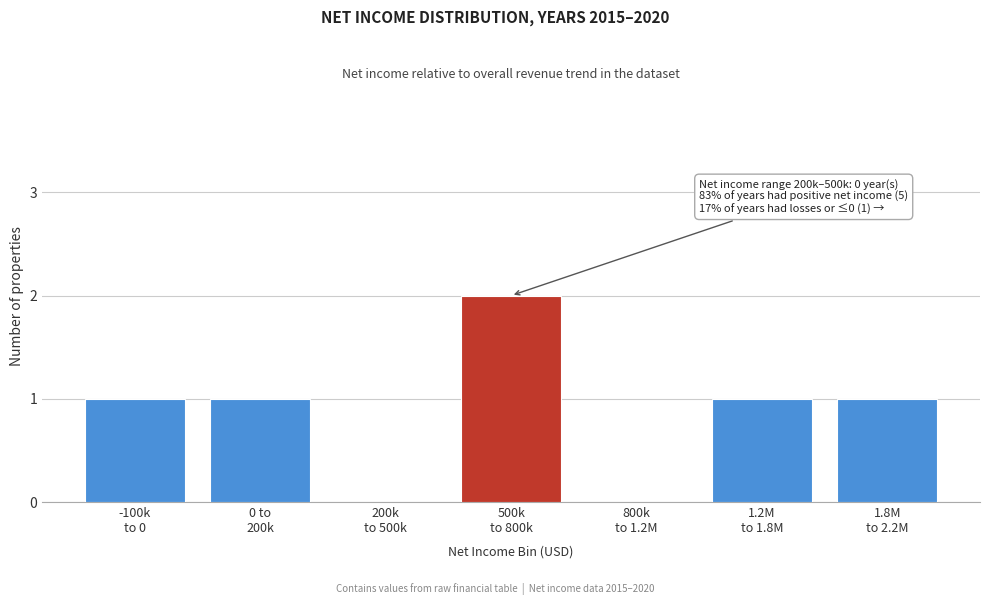

What is the sum of all values?

6